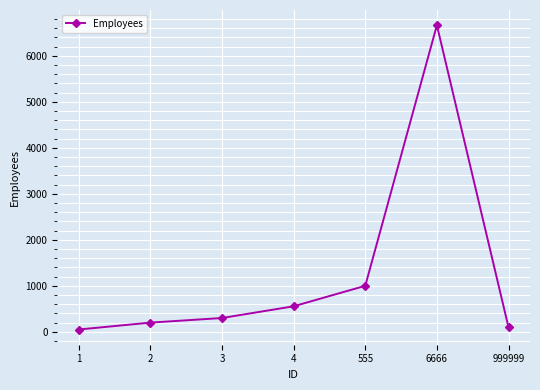

Which category has the highest value across all series?

6666